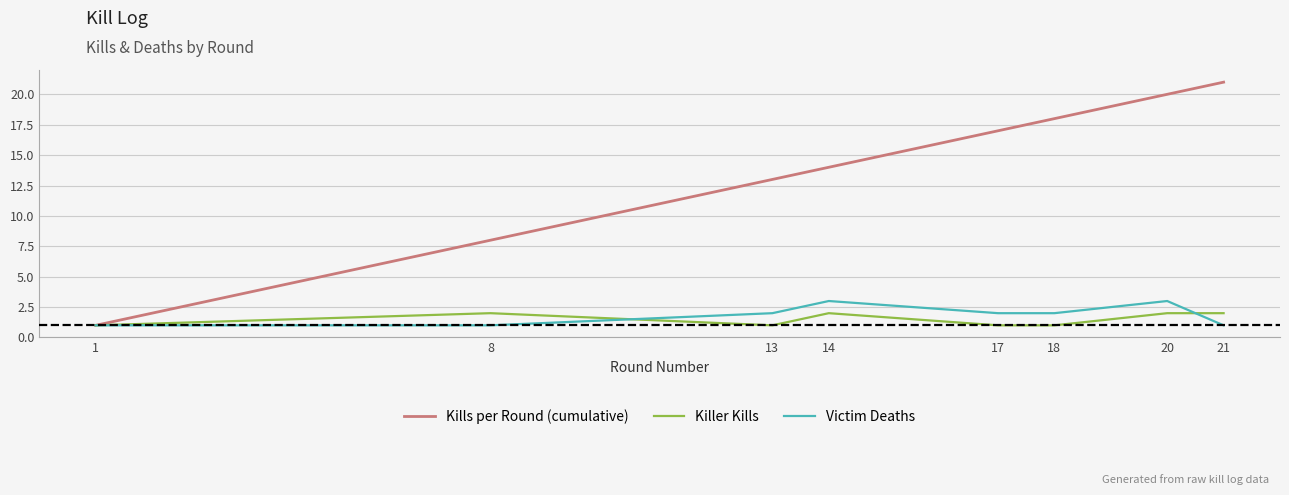

What is the sum of the Victim Deaths values at 13 and 18?

4